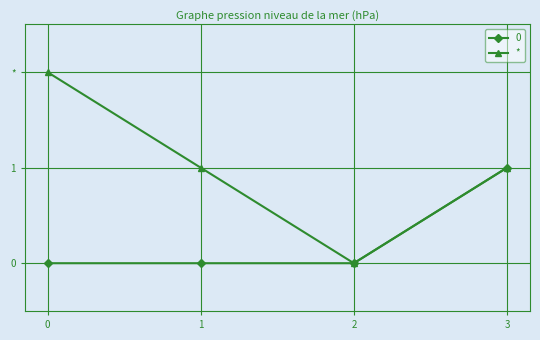

Reading left to right, list all the values displayed in this chart.

2	1	0	1